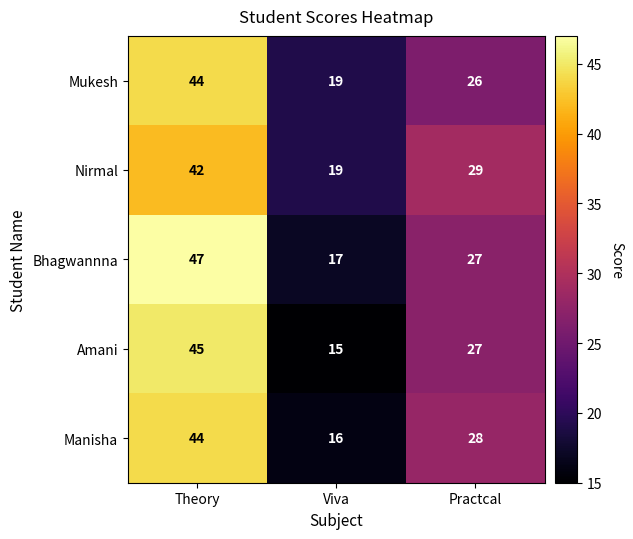

What is the difference between the highest and lowest values at Practcal?

3